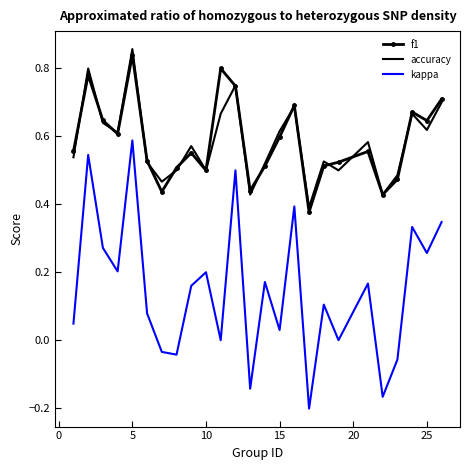

True or false: kappa and accuracy cross at least once.

False